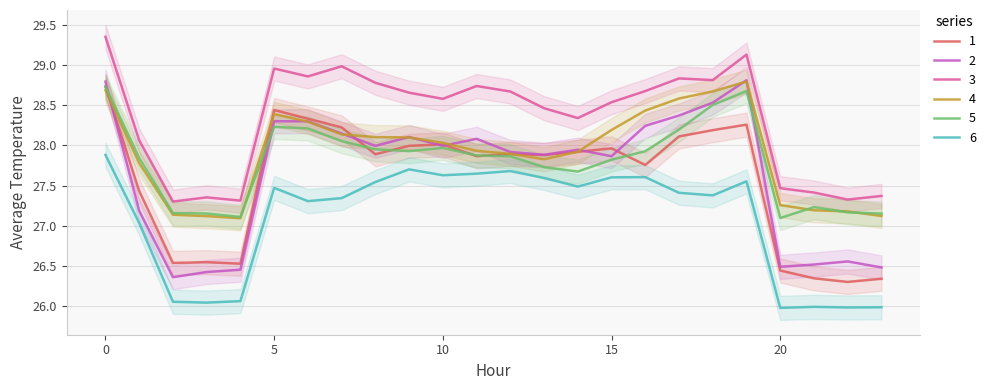

How many categories are shown in the chart?

24